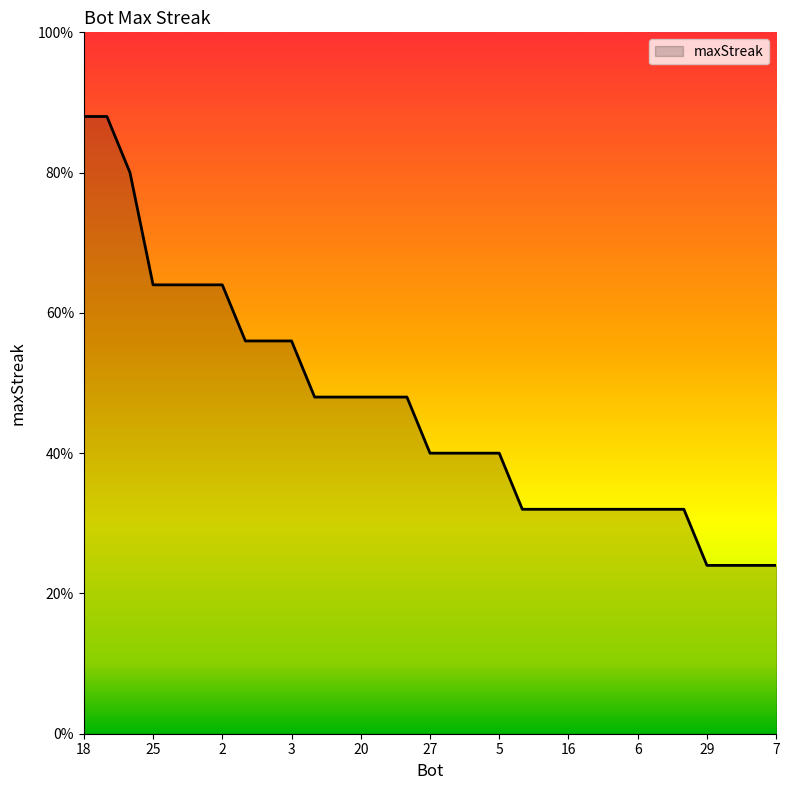

Does the chart display data point markers on the line(s)?

No